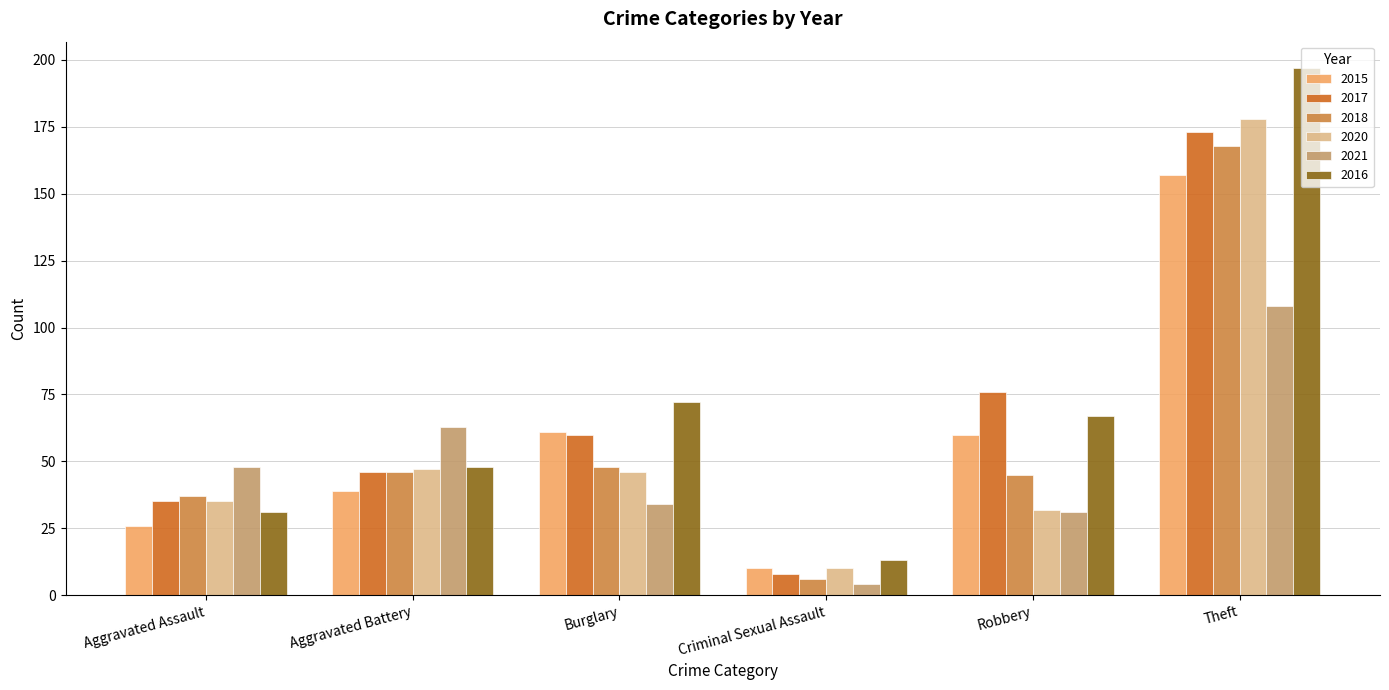

The value of 2021 at Aggravated Assault is 85. True or false?

False